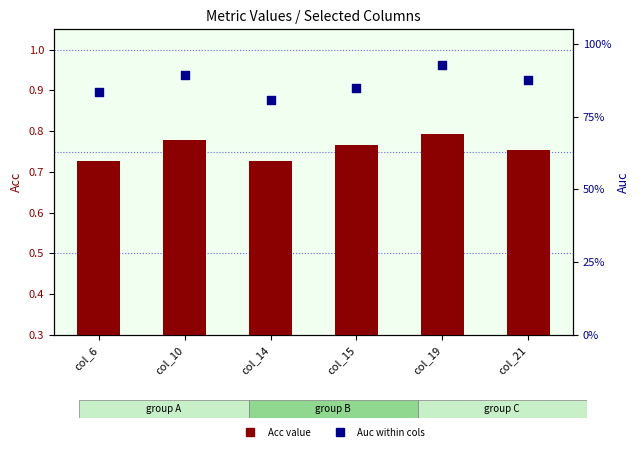

At how many categories does at least one series exceed 0?

6